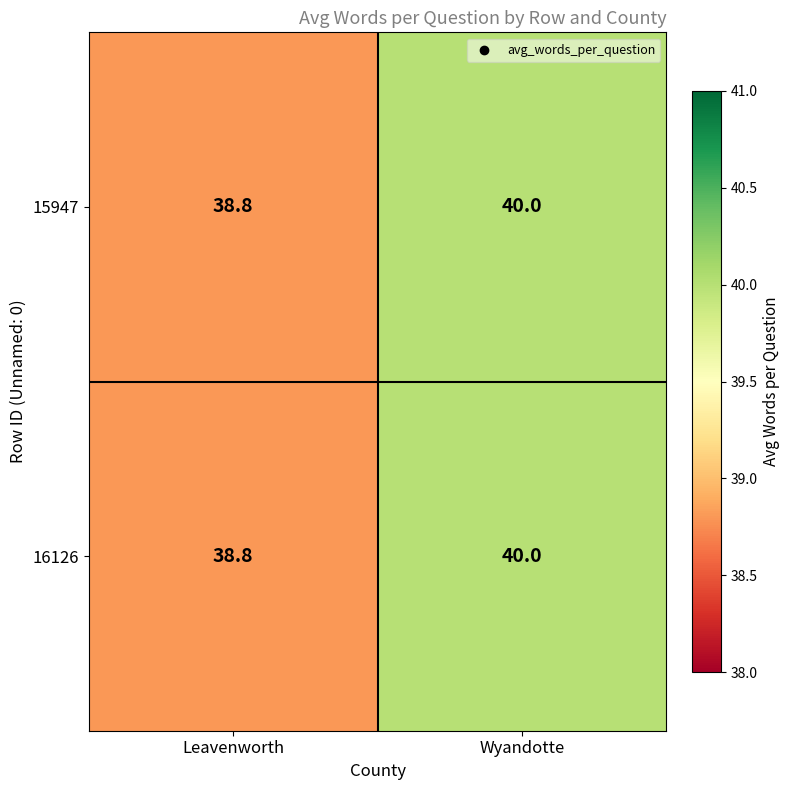

What is the lowest value of the 15947 series?

38.8